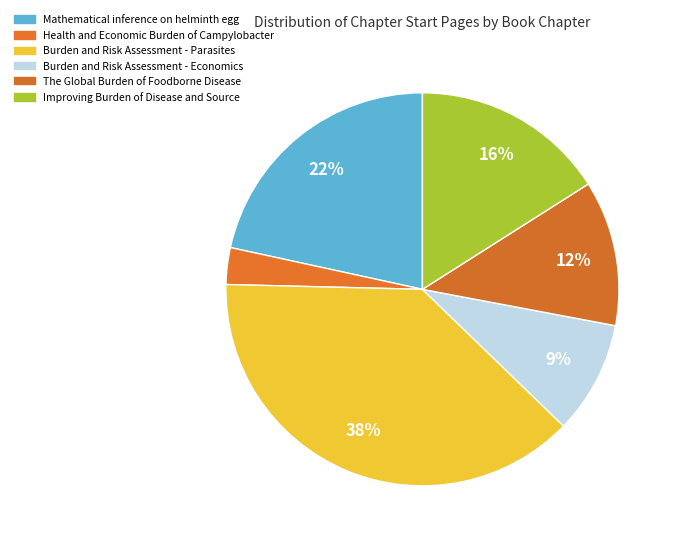

Which category has the smallest portion of the pie?

Health and Economic Burden of Campylobacter